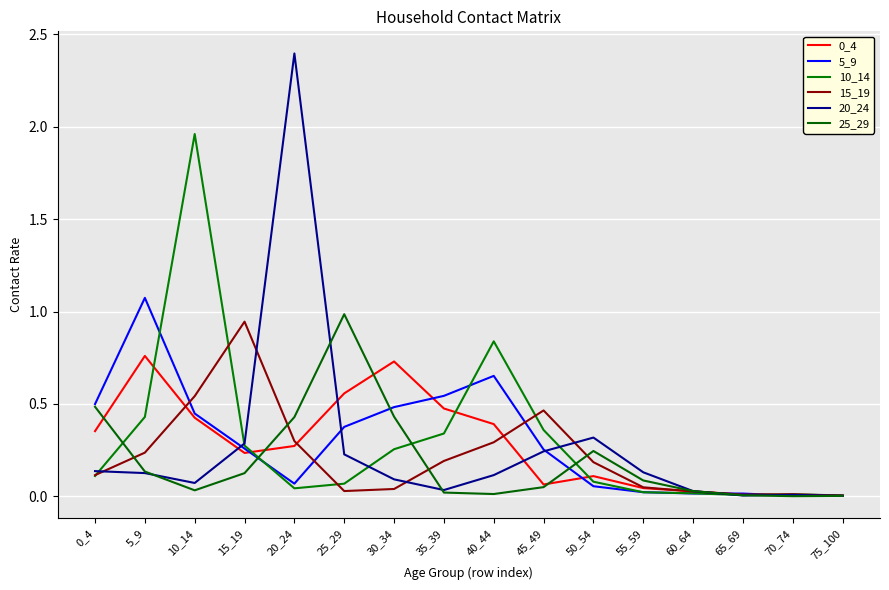

Is the value of 25_29 at 0_4 greater than the value of 15_19 at 70_74?

Yes